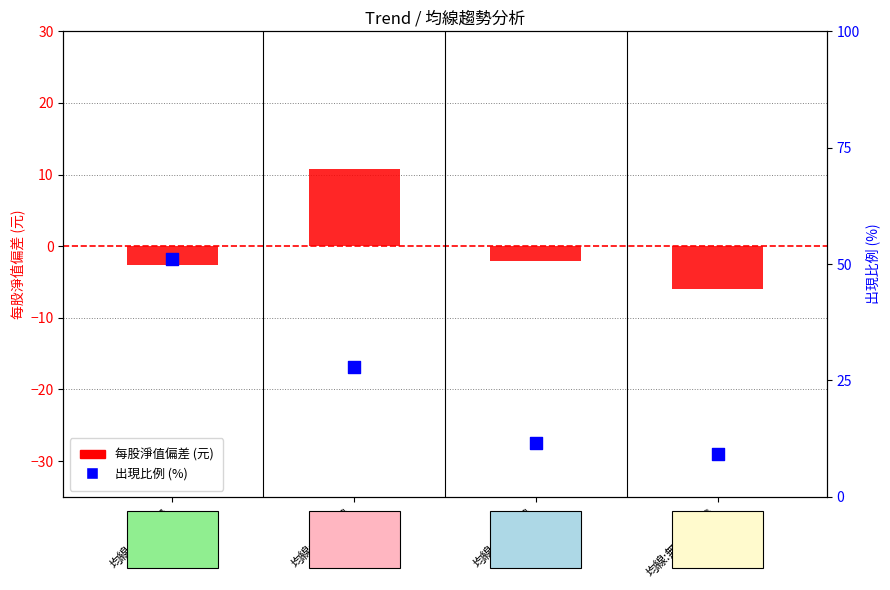

Which series has the largest Y range (max minus min)?

出現比例 (%)